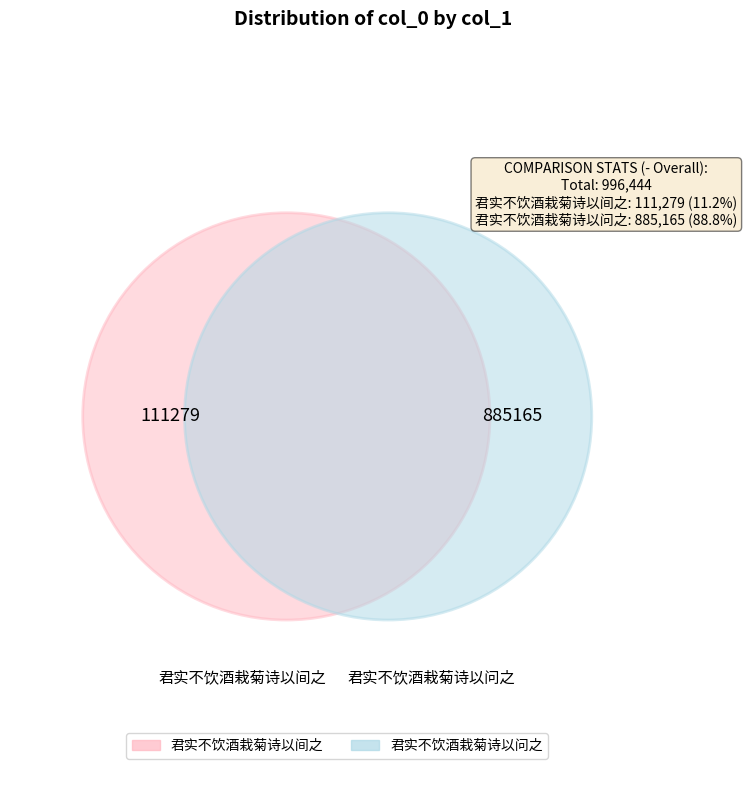

Rank the categories by value from lowest to highest.

君实不饮酒栽菊诗以间之, 君实不饮酒栽菊诗以问之